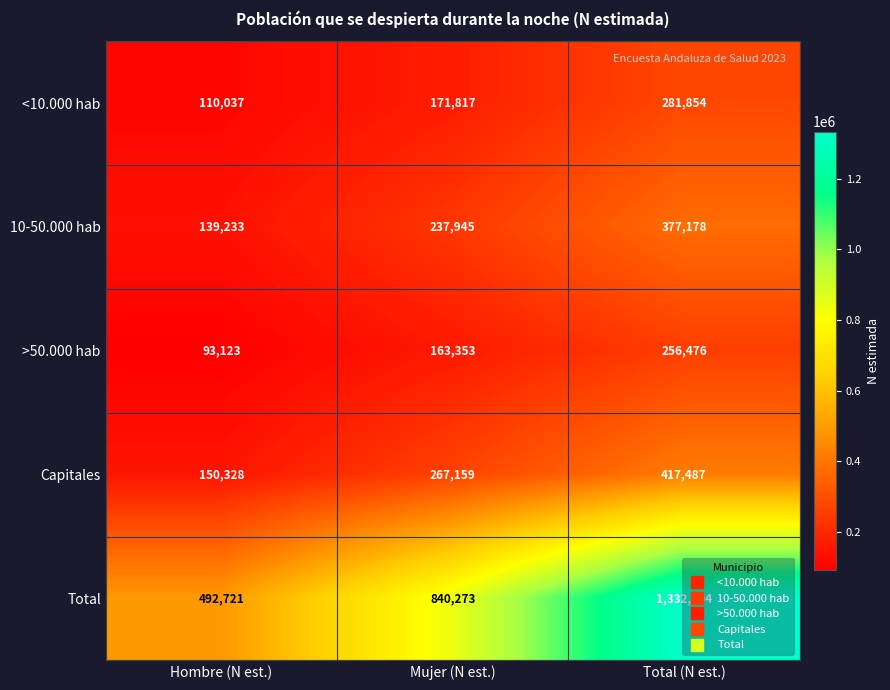

What is the spread (max minus min) of values at Total (N est.)?

1076518